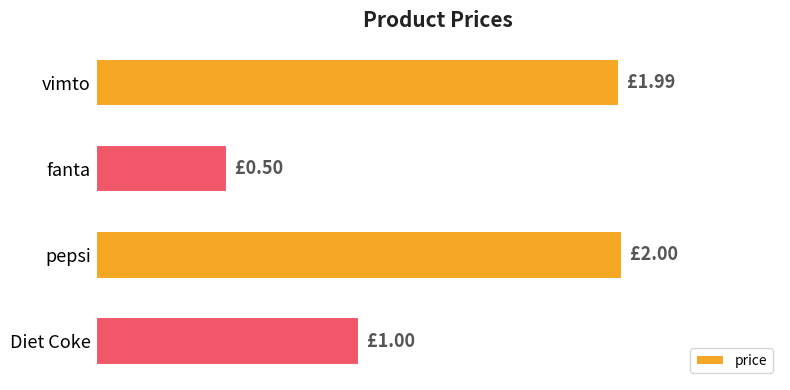

Does the chart contain any negative values?

No